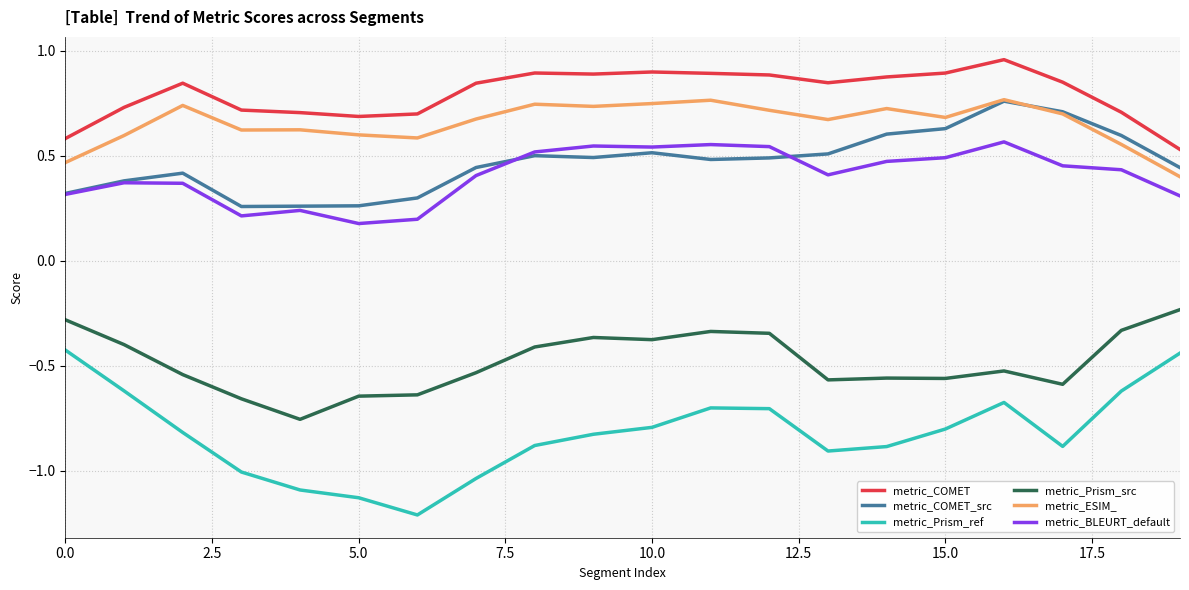

What is the smallest value displayed?

-1.2